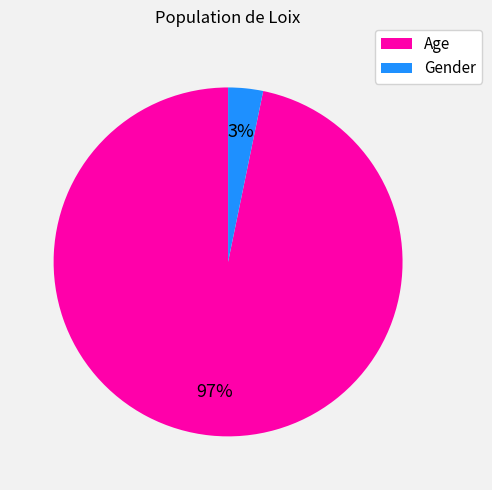

What is the majority slice?

Age